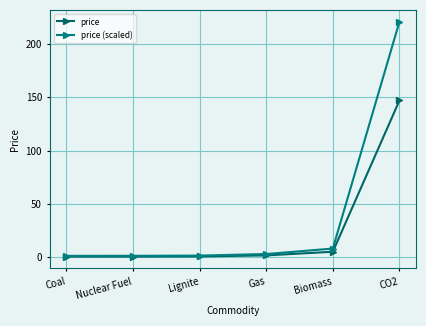

What is the total value across all series at Gas?

4.5